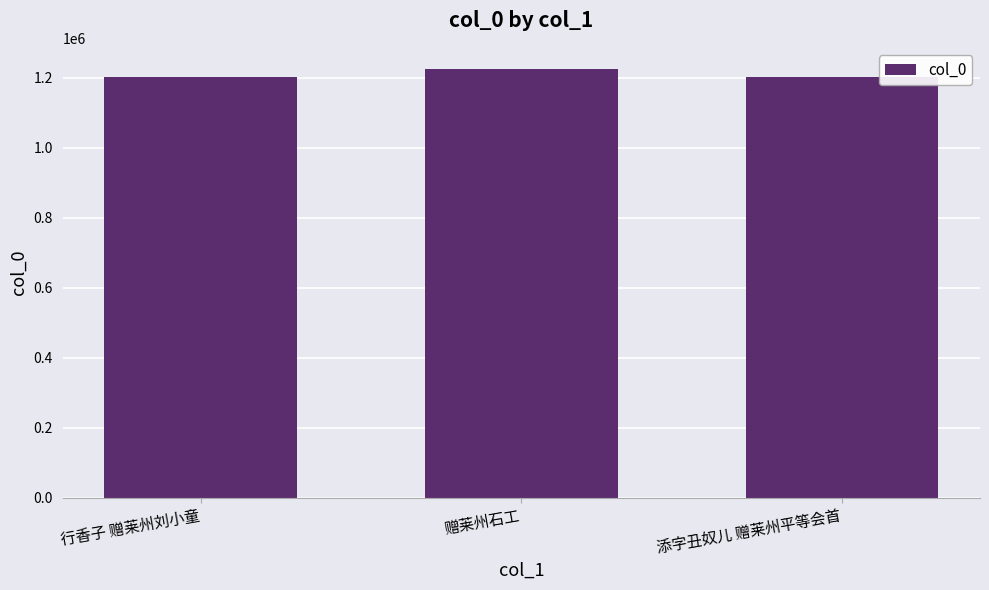

What is the label of the 3rd bar from the left?

添字丑奴儿 赠莱州平等会首